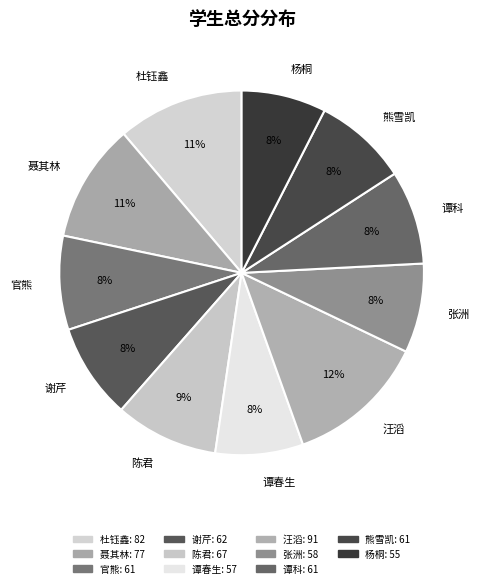

Which category has the biggest portion of the pie?

汪滔